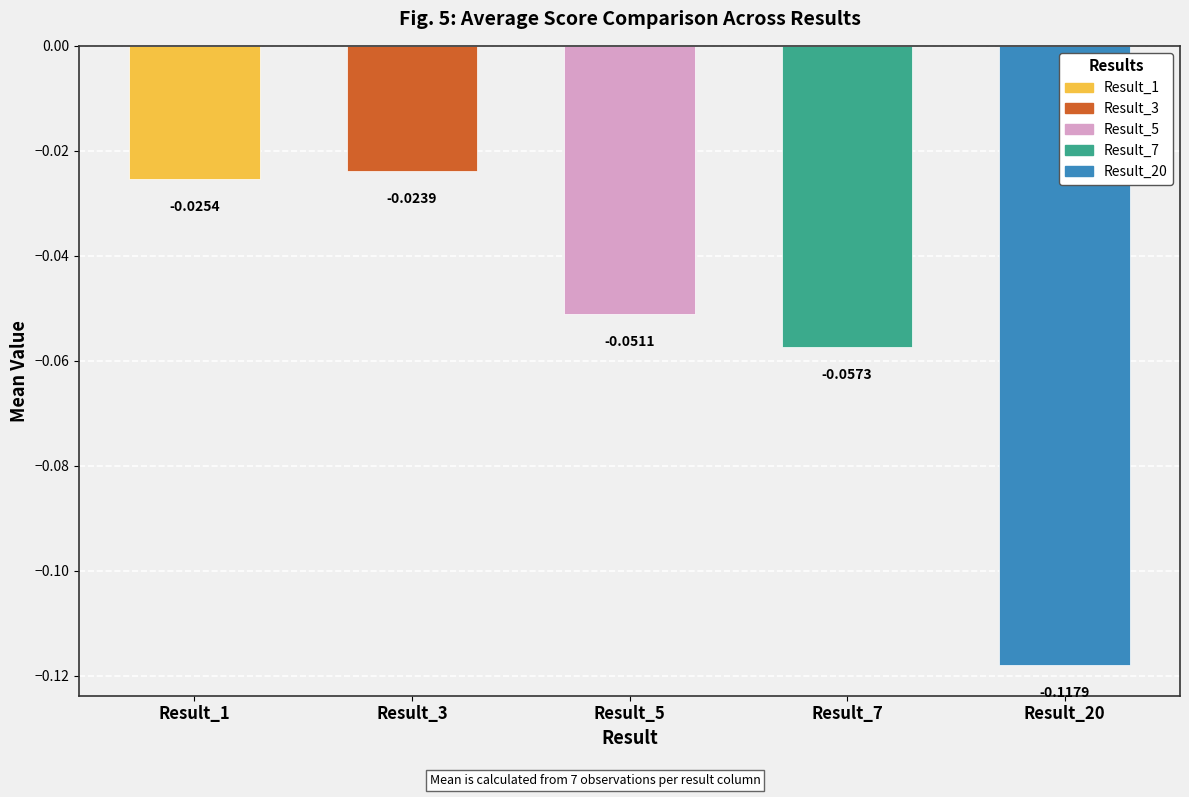

List the labels in order of value, largest first.

Result_3, Result_1, Result_5, Result_7, Result_20